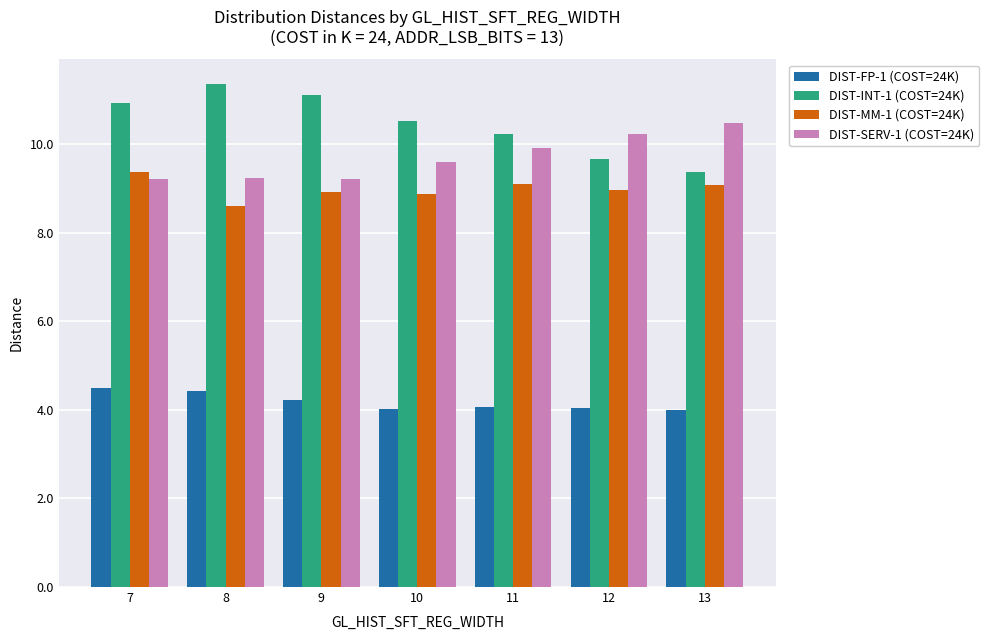

What is the total value across all series at 7?

34.0